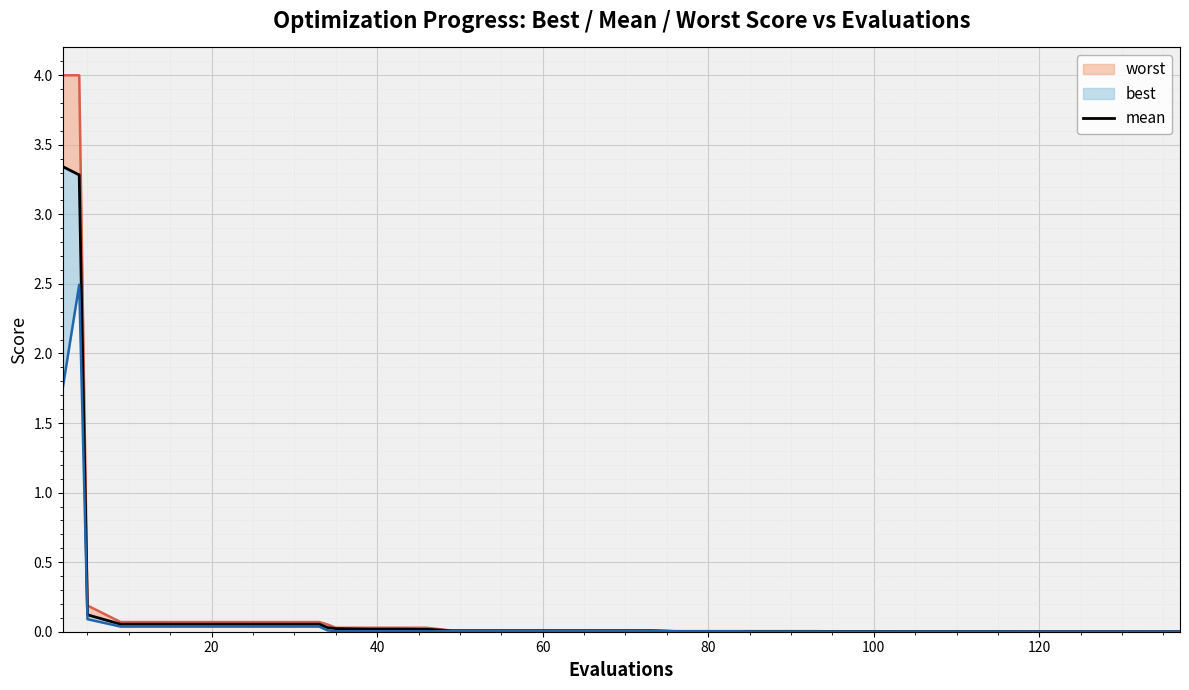

How many interior local valleys does the best series have?

2